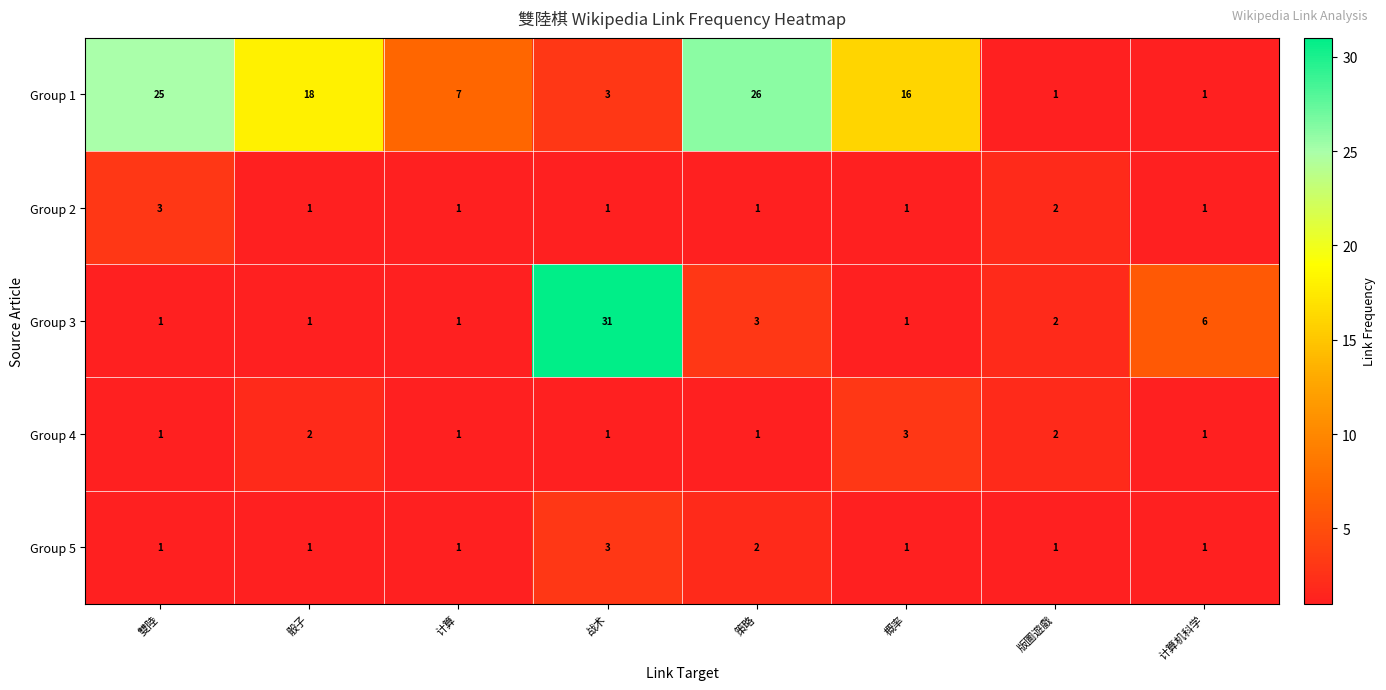

Which category has the highest value across all series?

战术